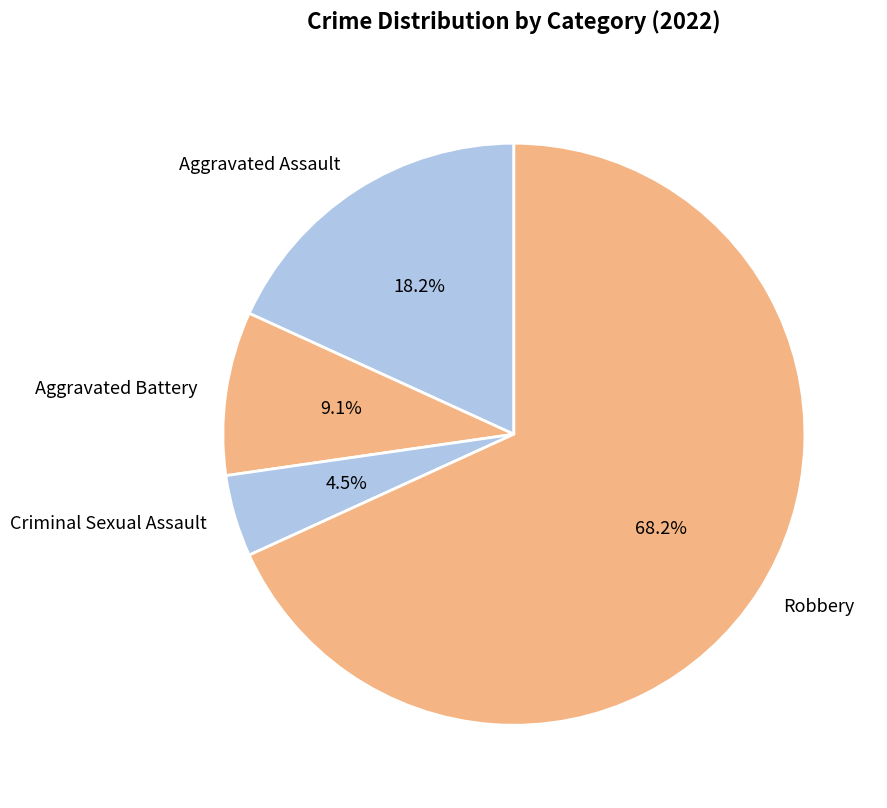

To the nearest percent, what portion does Aggravated Battery represent?

9%